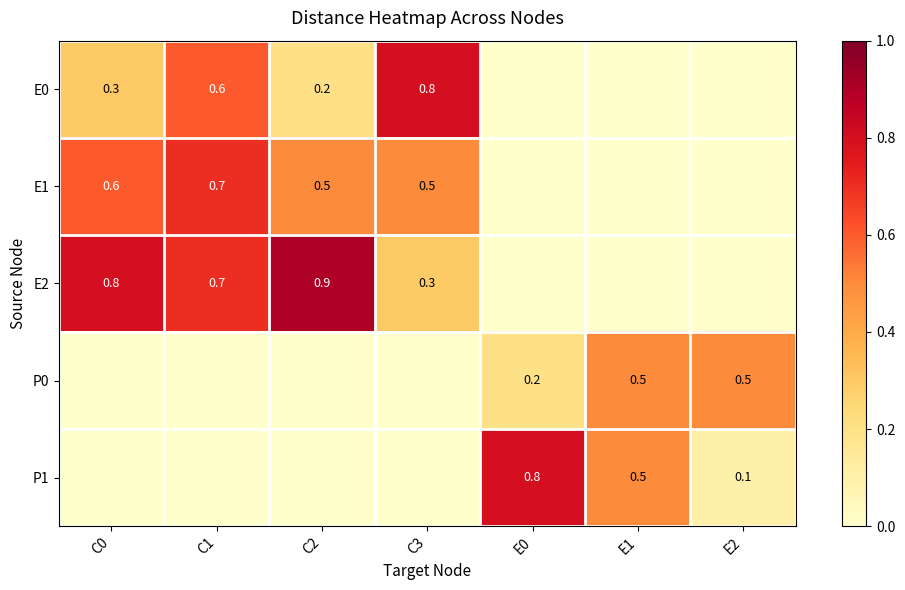

True or false: E2 has a value of 0.3 at C2.

False